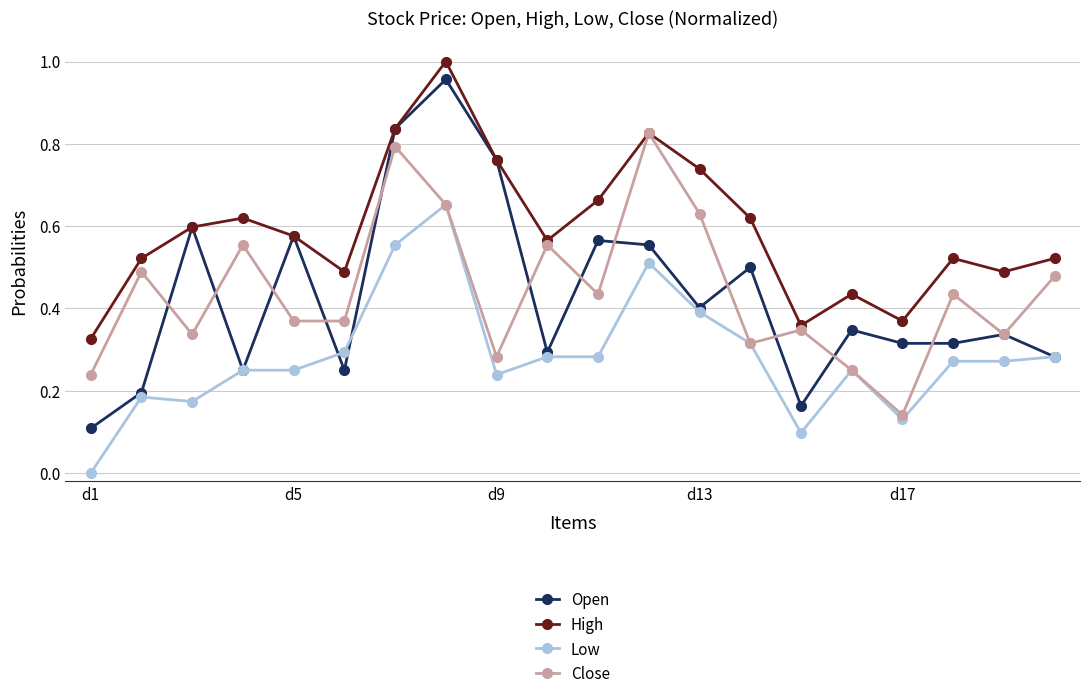

List the series in order of their peak value, highest first.

High, Open, Close, Low